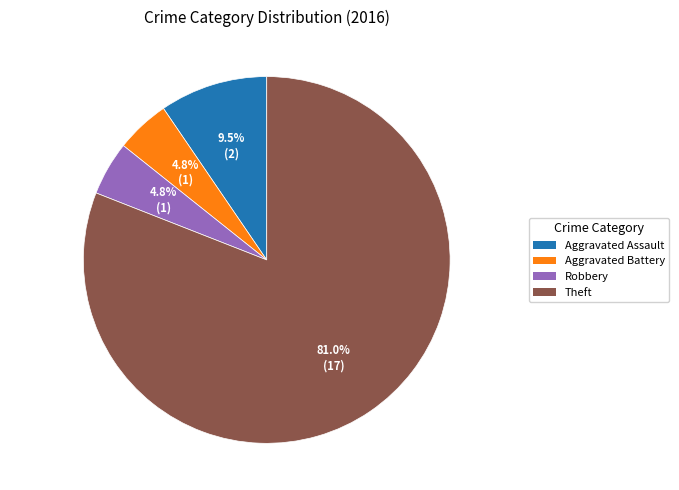

What is the largest slice in the pie chart?

Theft